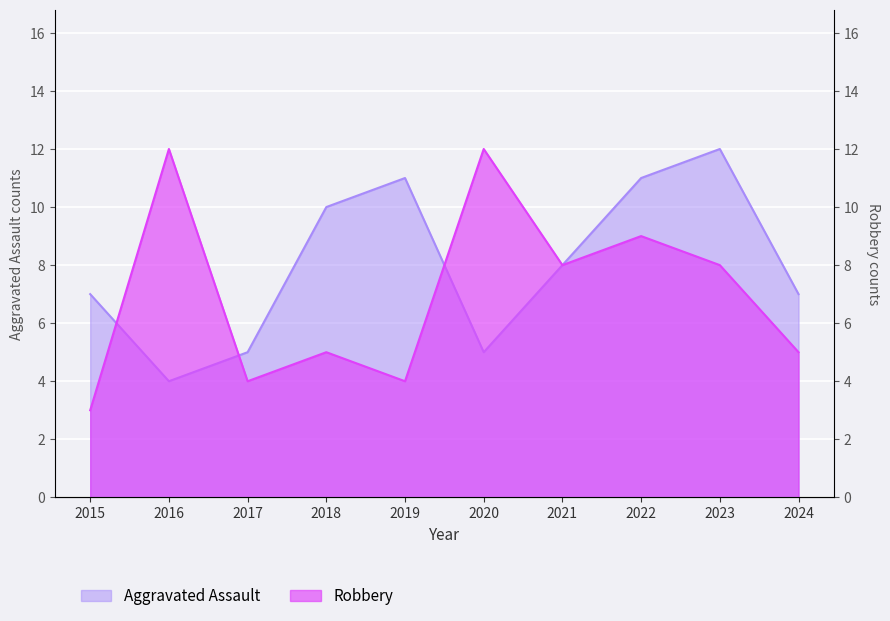

At which label is Robbery closest to 7?

2021